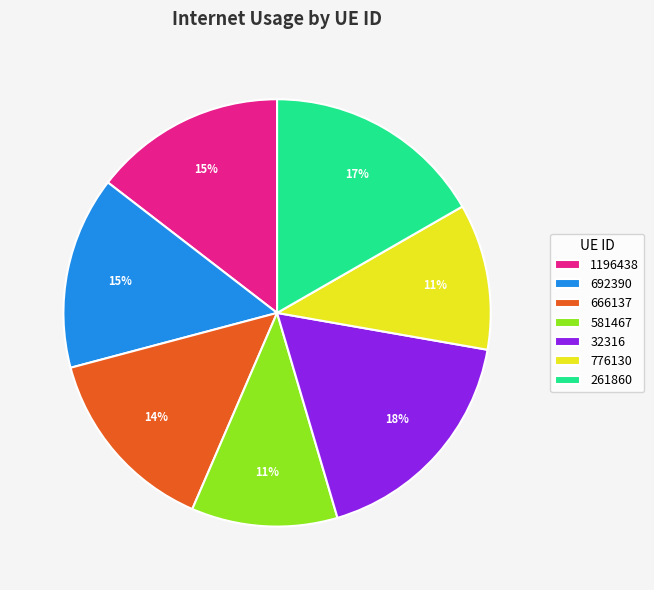

How many slices are in this pie chart?

7